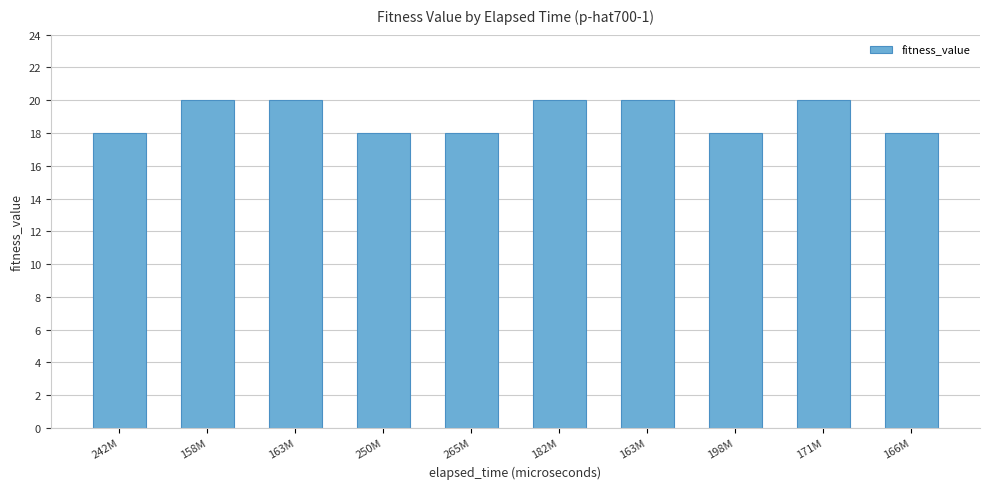

Reading right to left, extract all data points from this chart.

166M=18	171M=20	198M=18	163M=20	182M=20	265M=18	250M=18	163M=20	158M=20	242M=18